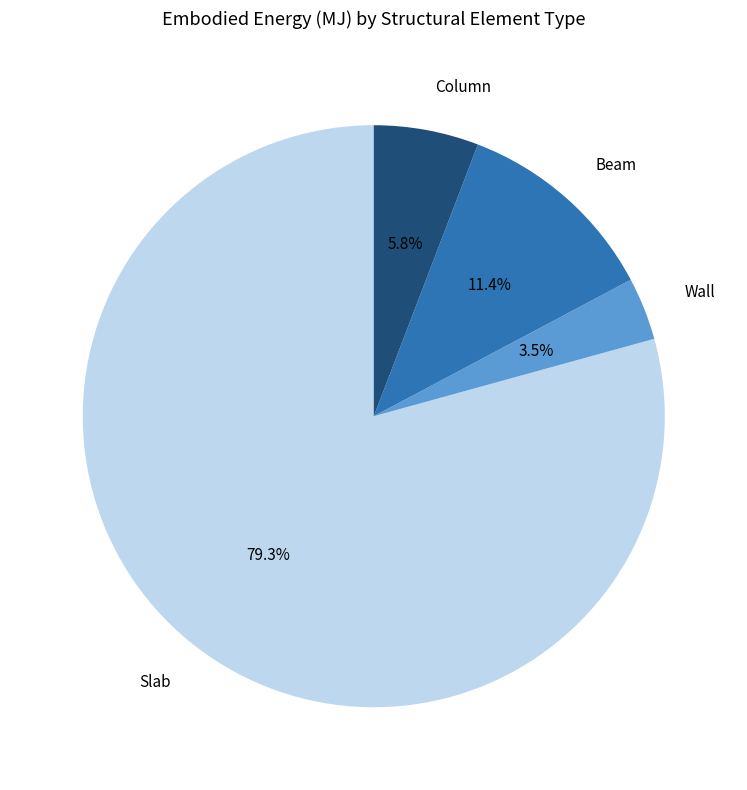

Which slice represents more than half of the pie?

Slab